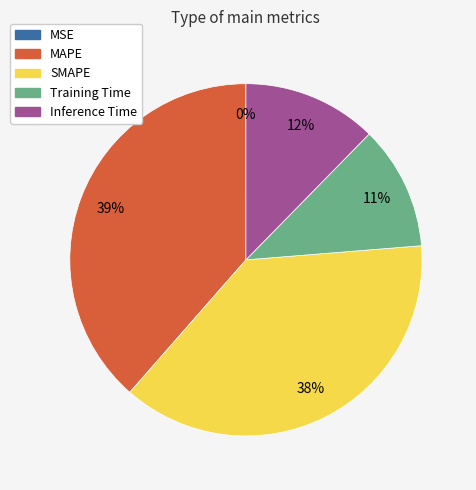

Is the sum of SMAPE and Training Time greater than half?

No